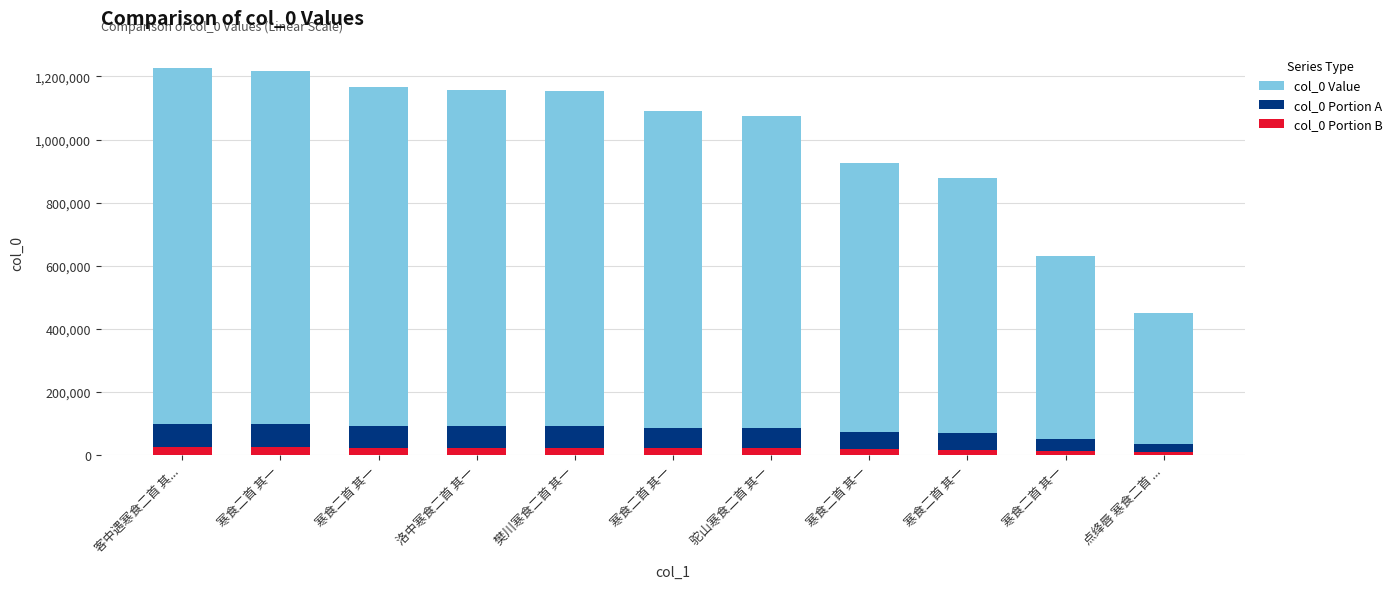

Reading left to right, list all the values displayed in this chart.

col_0 Value: 1225584.0	1218321.0	1167416.0	1158092.0	1153672.0	1090869.0	1075410.0	924249.0	877854.0	631600.0	451076.0
col_0 Portion A: 98046.7	97465.7	93393.3	92647.4	92293.8	87269.5	86032.8	73939.9	70228.3	50528.0	36086.1
col_0 Portion B: 24511.7	24366.4	23348.3	23161.8	23073.4	21817.4	21508.2	18485.0	17557.1	12632.0	9021.5